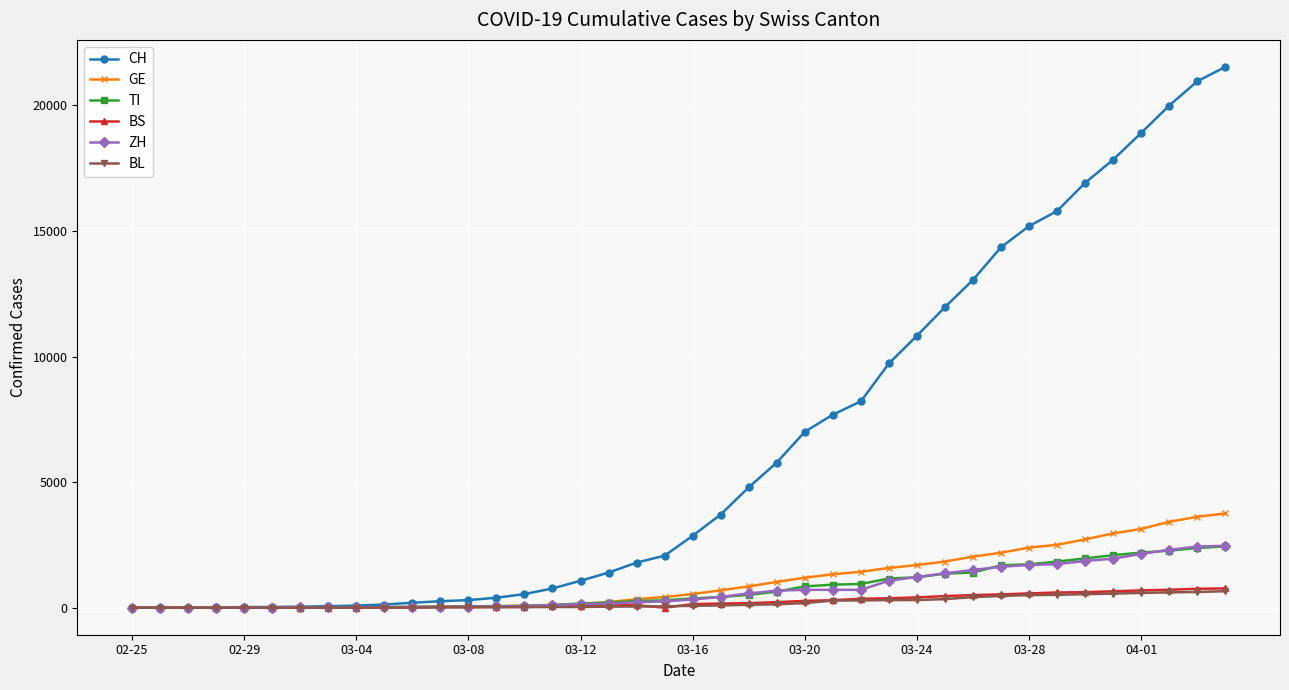

Which series has the largest total across all categories?

CH